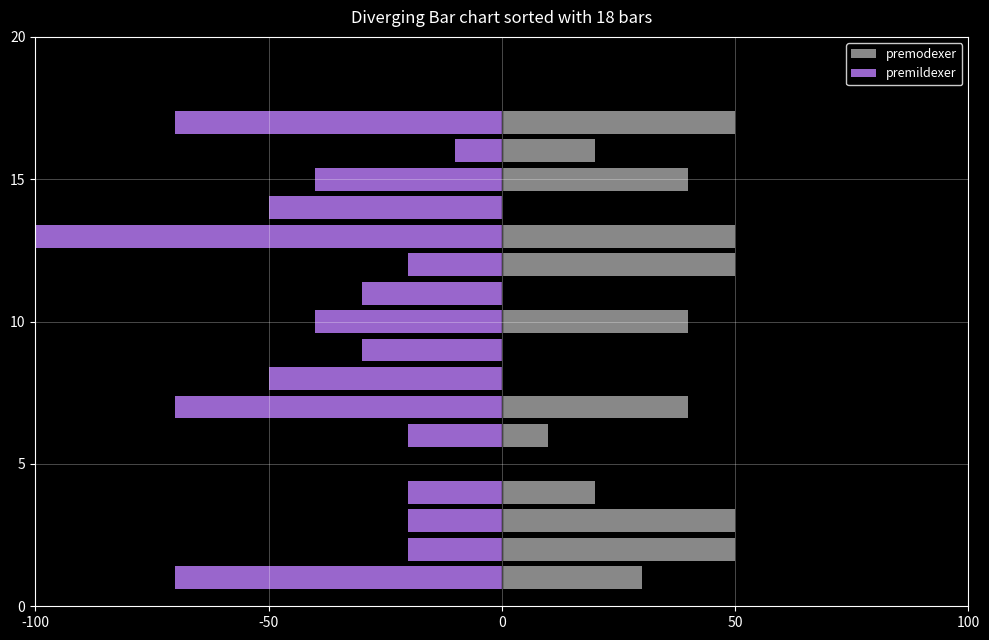

True or false: premodexer has a value of 0 at 0.

True